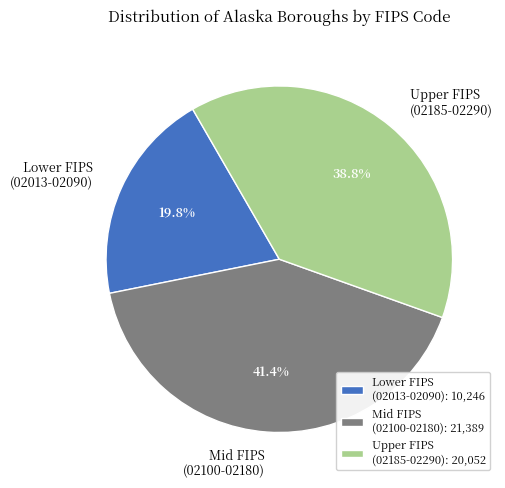

Is the sum of Upper FIPS (02185-02290) and Lower FIPS (02013-02090) greater than half?

Yes